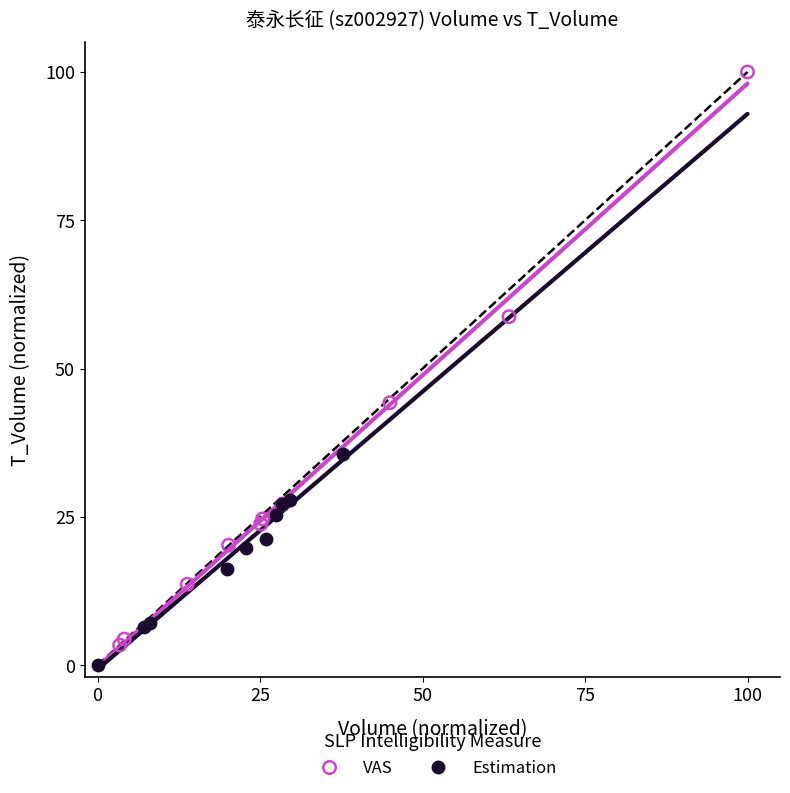

Which series has the largest Y range (max minus min)?

VAS